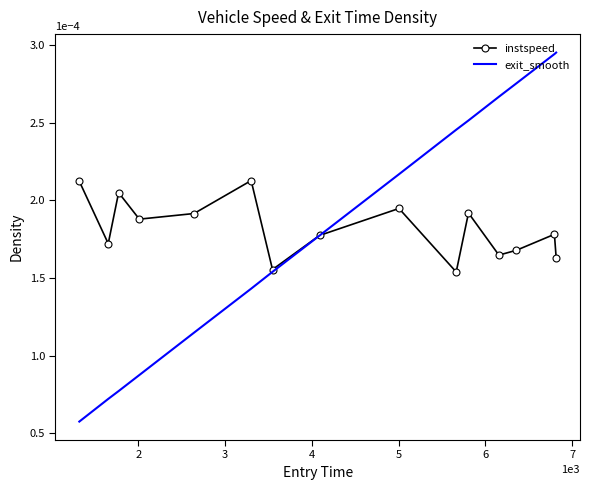

How many interior local peaks does the instspeed series have?

5